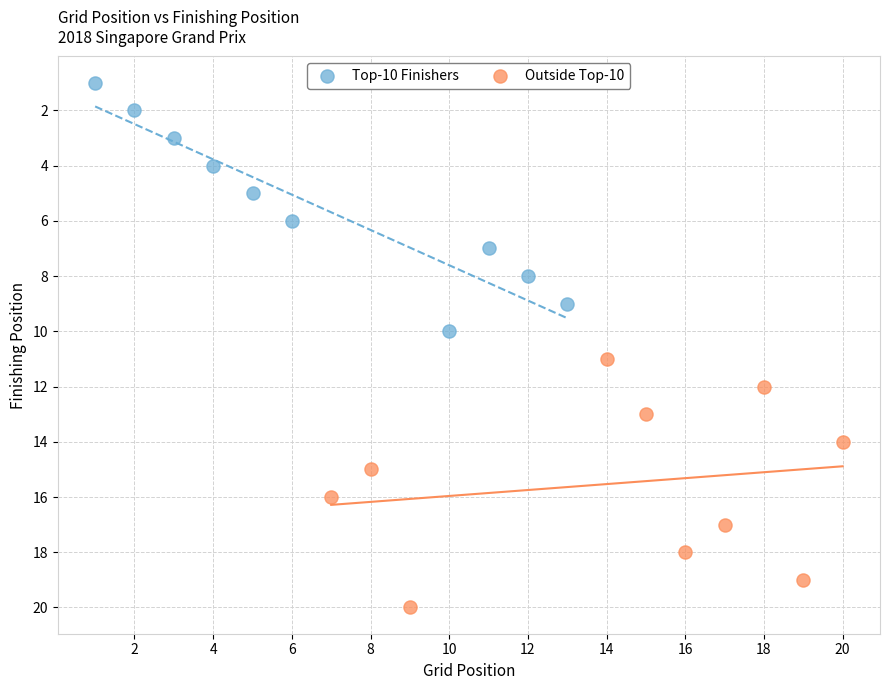

Which series reaches the maximum Y coordinate?

Outside Top-10